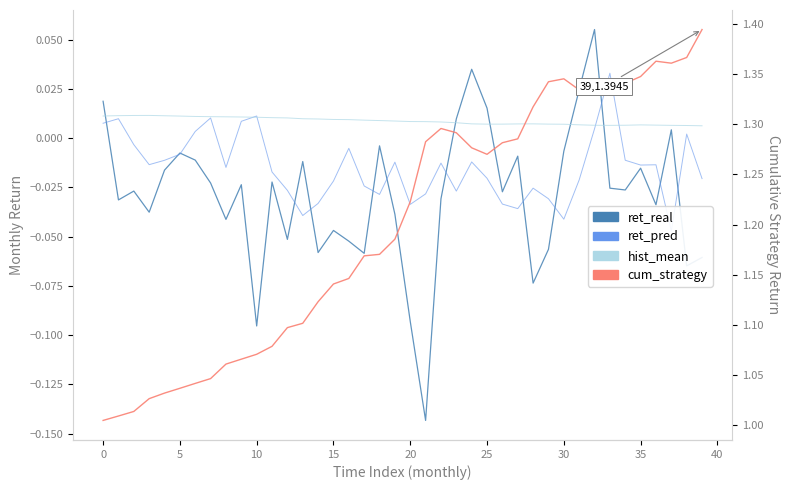

Where is the first local minimum for cumulative_strategy?

25